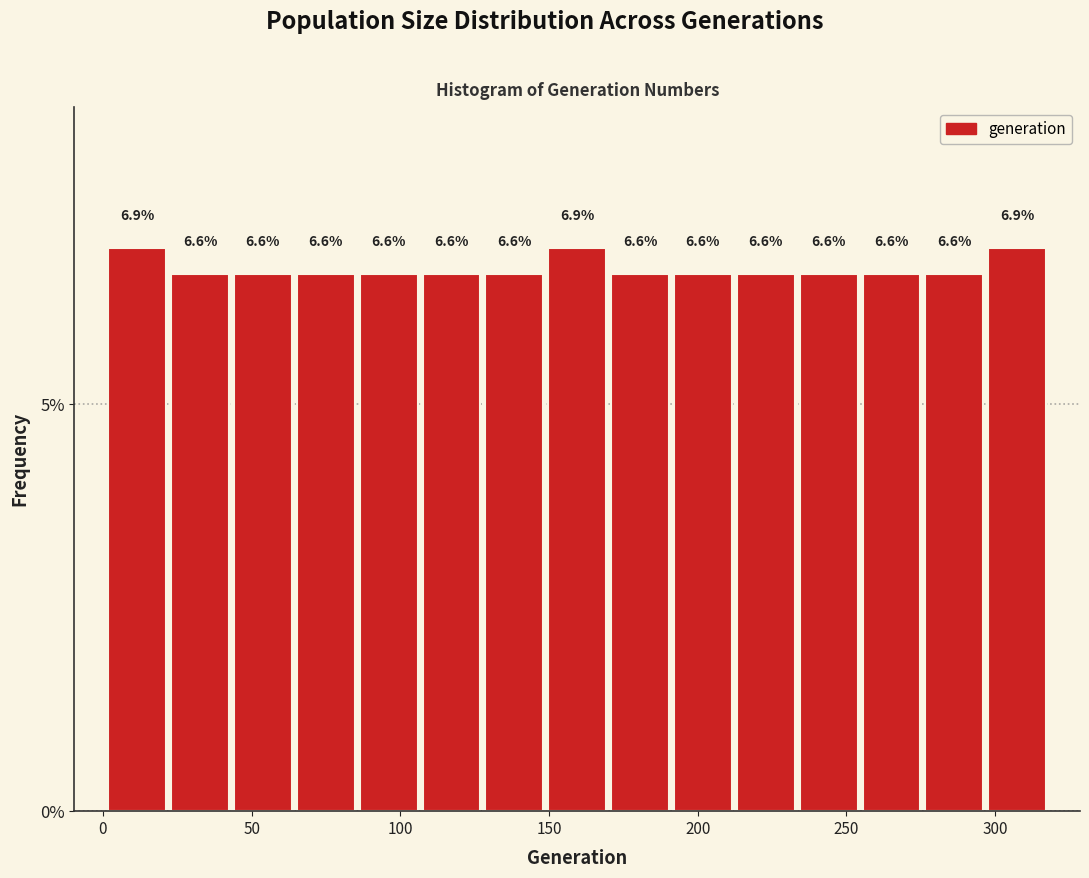

Reading left to right, list every bar in this chart as the range it spans on the x-axis followed by its height. The bar edges are not printed on the chart, so give them approximately, as read against the axis.

0 to 20: 6.9
20 to 45: 6.6
45 to 65: 6.6
65 to 85: 6.6
85 to 105: 6.6
105 to 130: 6.6
130 to 150: 6.6
150 to 170: 6.9
170 to 190: 6.6
190 to 210: 6.6
210 to 235: 6.6
235 to 255: 6.6
255 to 275: 6.6
275 to 295: 6.6
295 to 320: 6.9